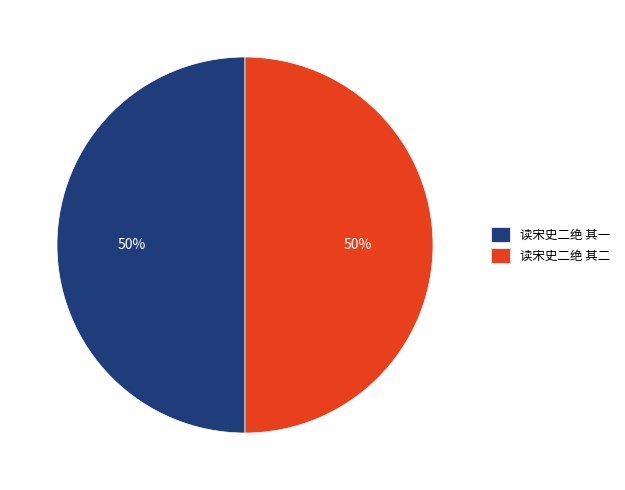

To the nearest percent, what is the average slice percentage?

50%